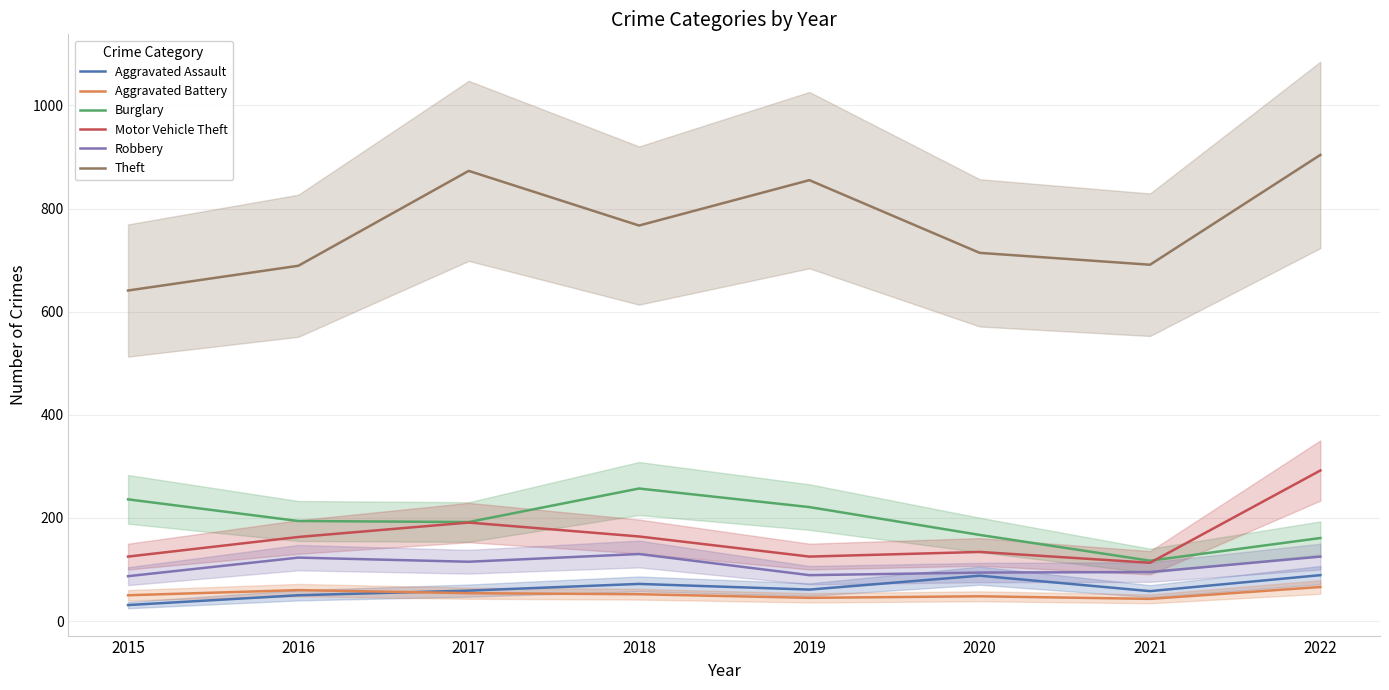

What is the total value across all series at 2019?

1396